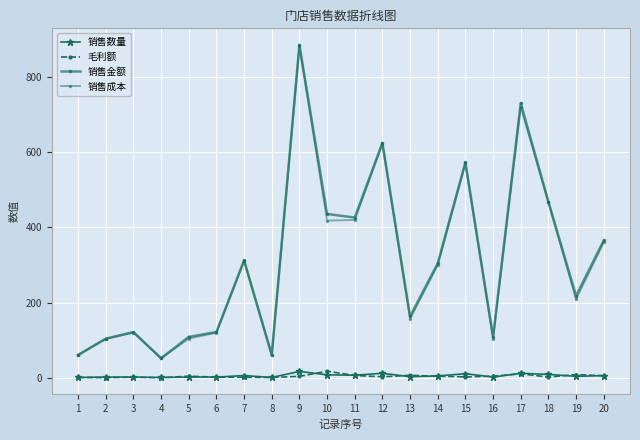

Where is the first local minimum for 销售金额?

4